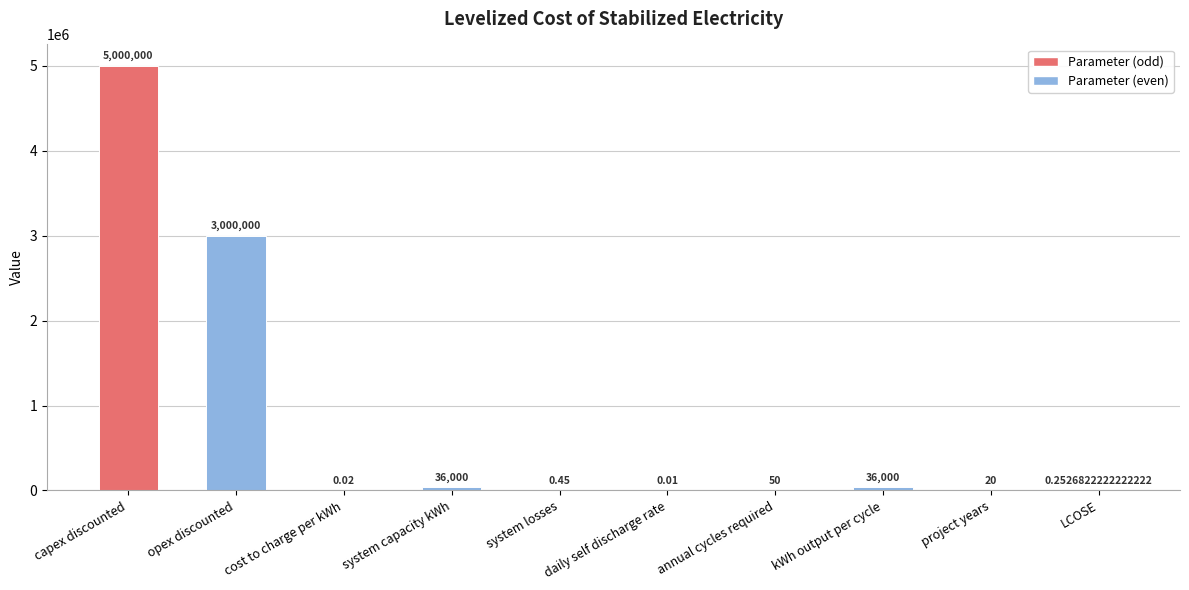

What is the change in value from cost to charge per kWh to annual cycles required?

+50.0